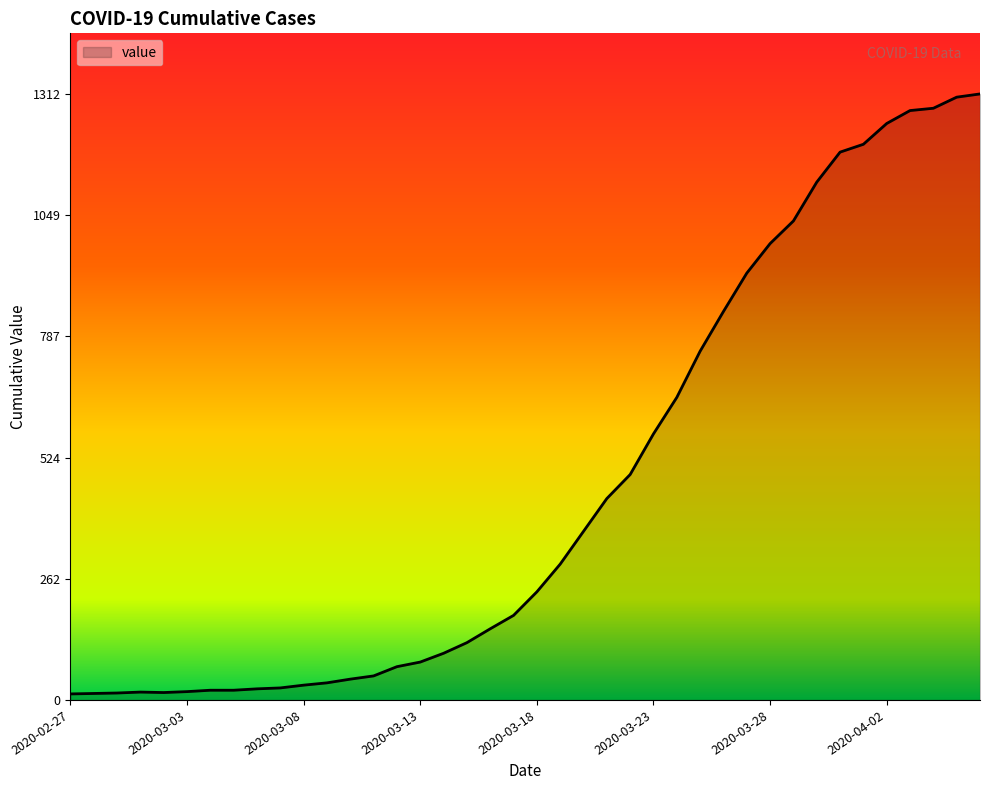

The chart shows a value of 18 at 2020-03-12. True or false?

False